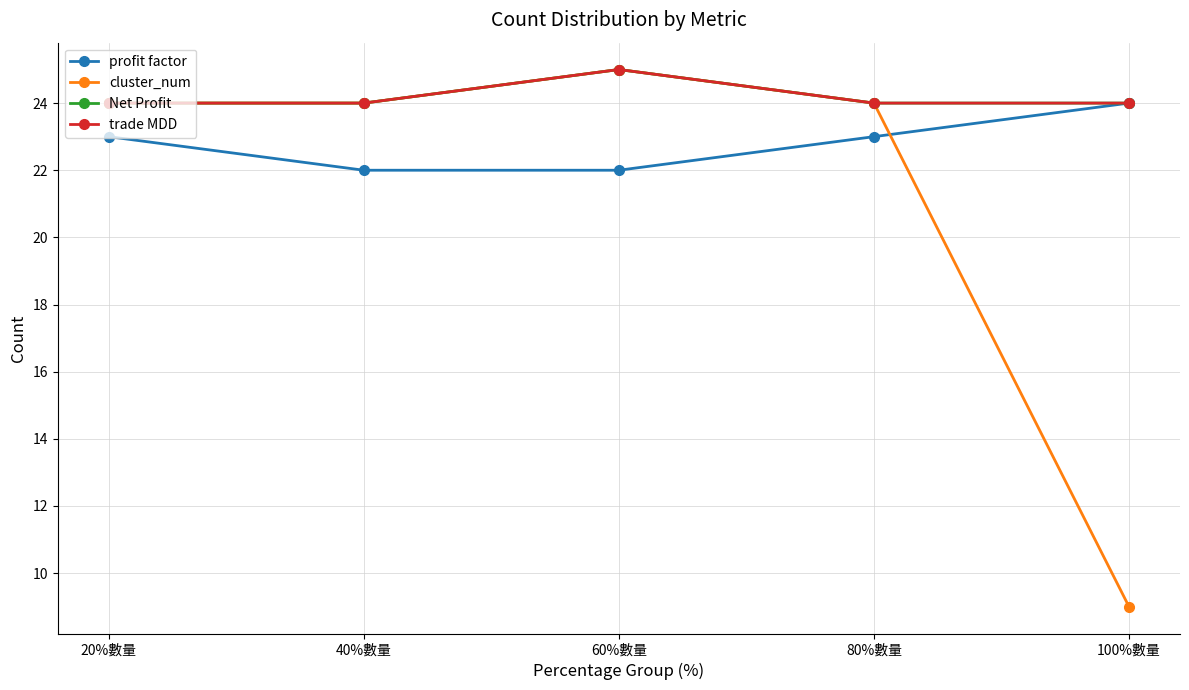

Is the value of profit factor at 100%數量 greater than the value of trade MDD at 80%數量?

No